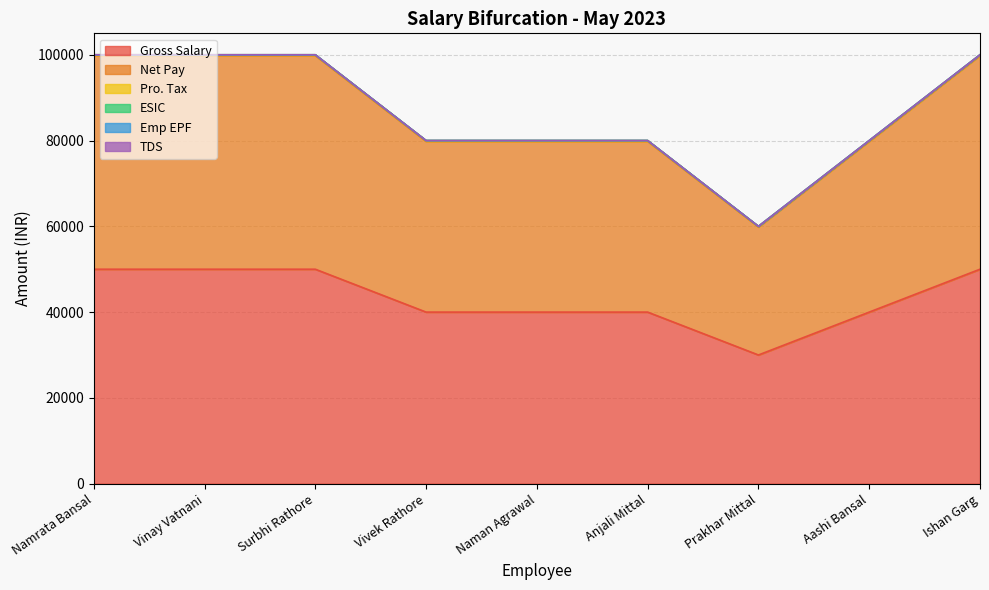

What is the label of the 1st point from the left?

Namrata Bansal